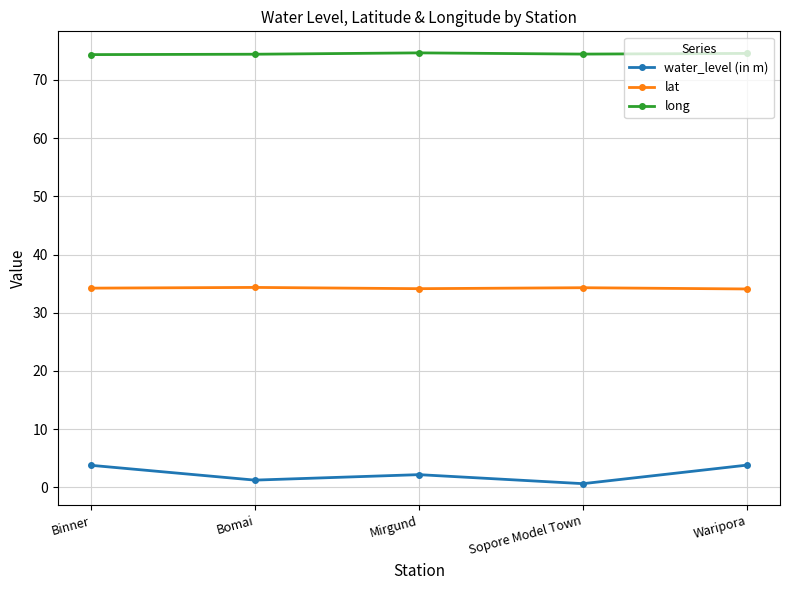

Rank the series by their maximum value, from lowest to highest.

water_level (in m), lat, long